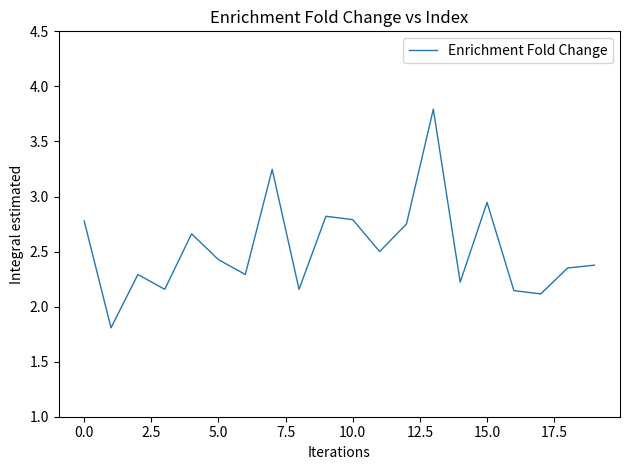

Does the chart display data point markers on the line(s)?

No